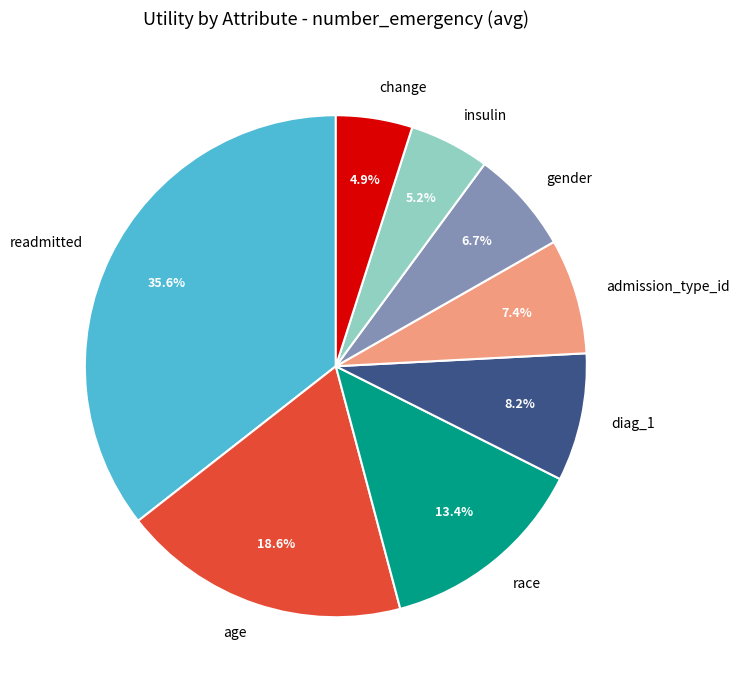

Is admission_type_id the majority of the pie?

No